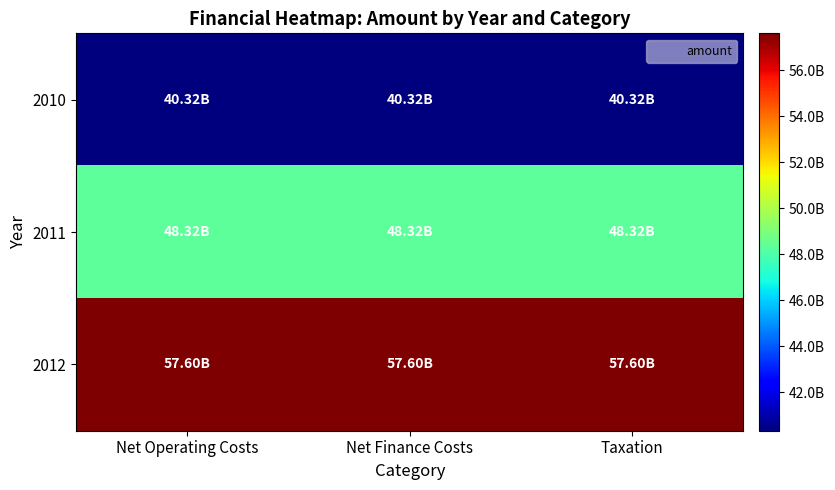

Which series has the largest total across all categories?

2012